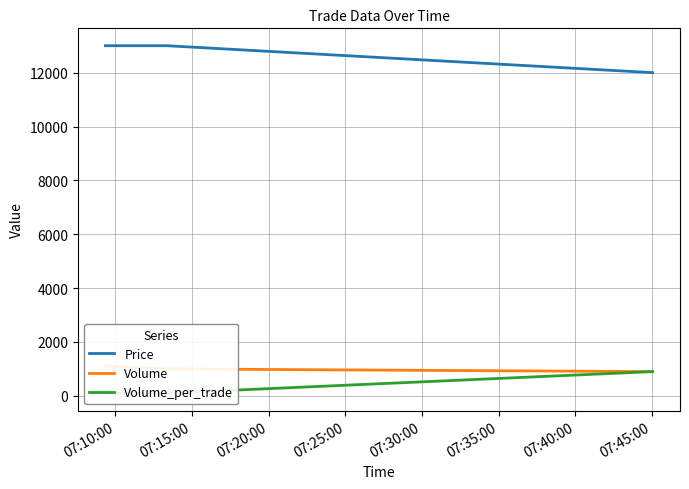

List the series in order of their peak value, lowest first.

Volume_per_trade, Volume, Price